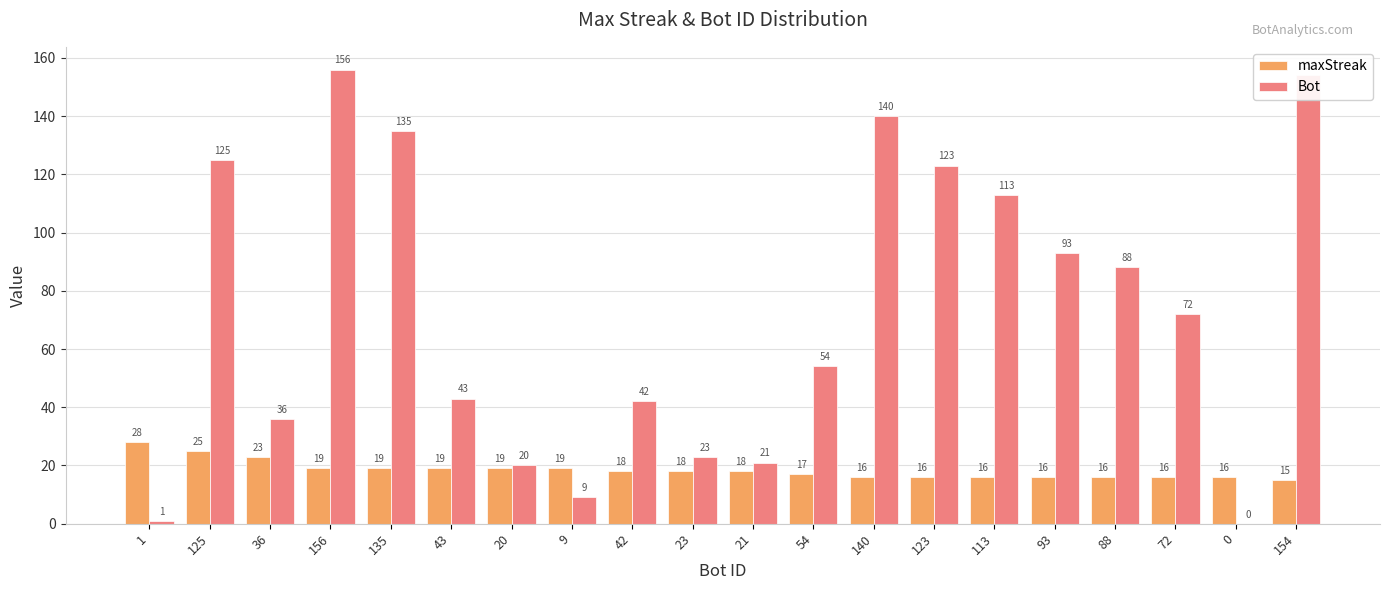

Read the Bot value at 72, to the nearest 10.

70